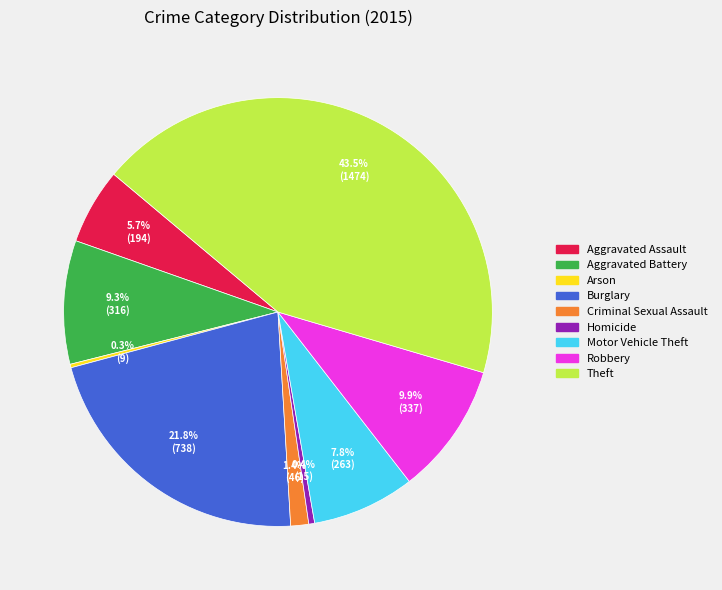

To the nearest percent, what is the difference between the largest and smallest slice percentages?

43%